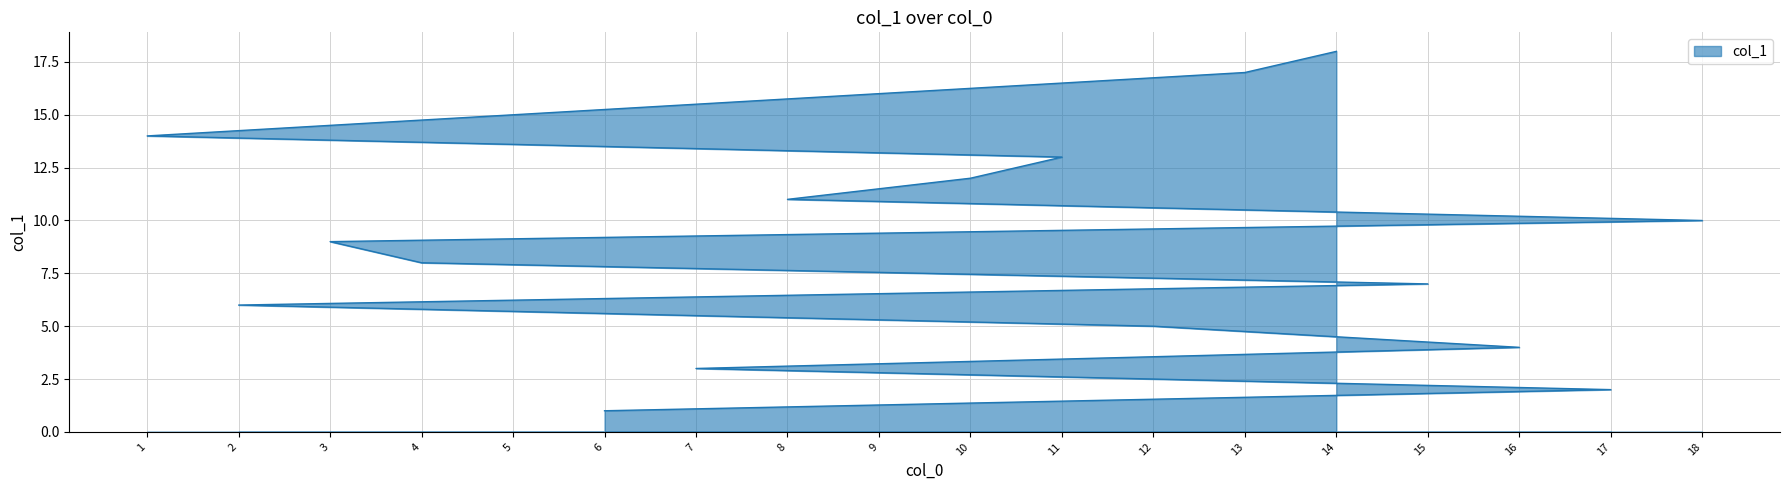

At which category does the chart reach its peak across all series?

14